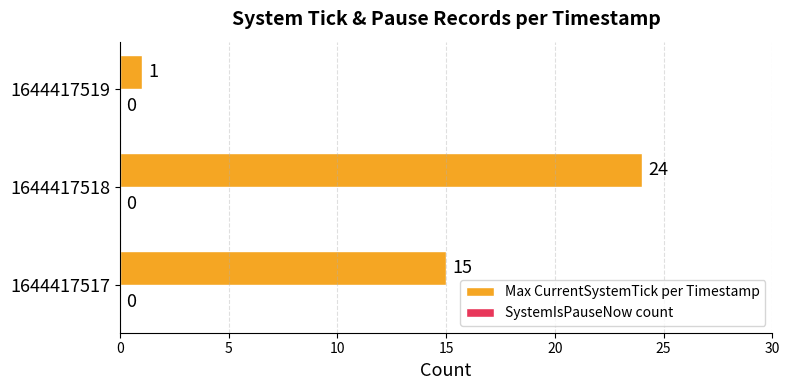

Rank the categories by value from highest to lowest.

1644417518, 1644417517, 1644417519